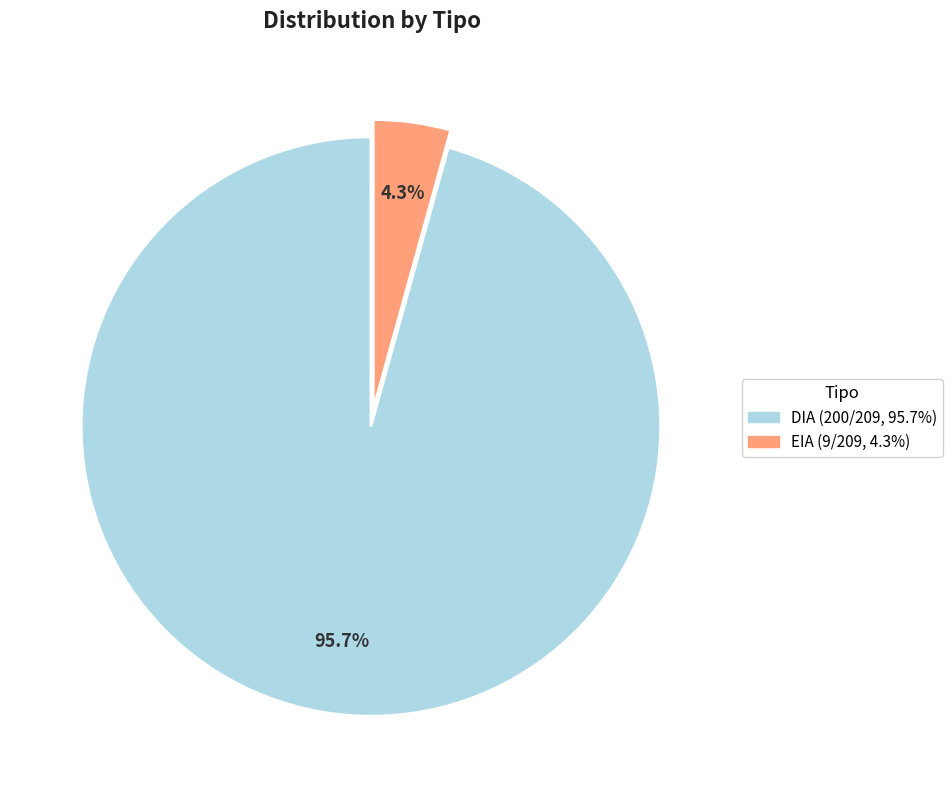

Which has a higher value, EIA or DIA?

DIA